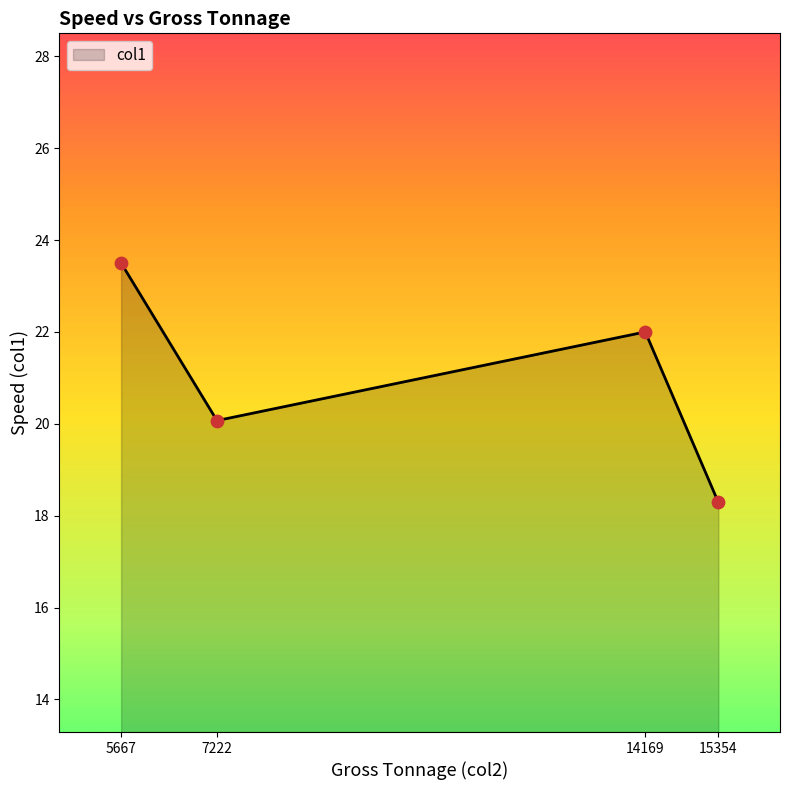

What is the ratio of the value at 7222 to the value at 15354?

1.1